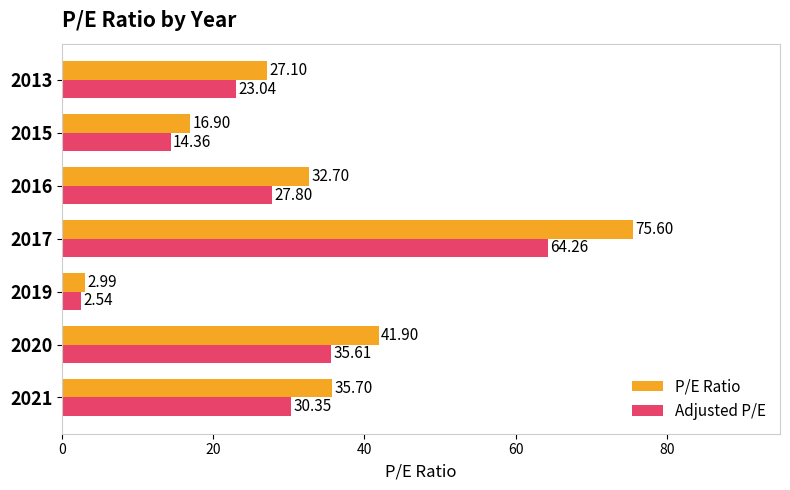

Which series has the largest range (max minus min)?

P/E Ratio